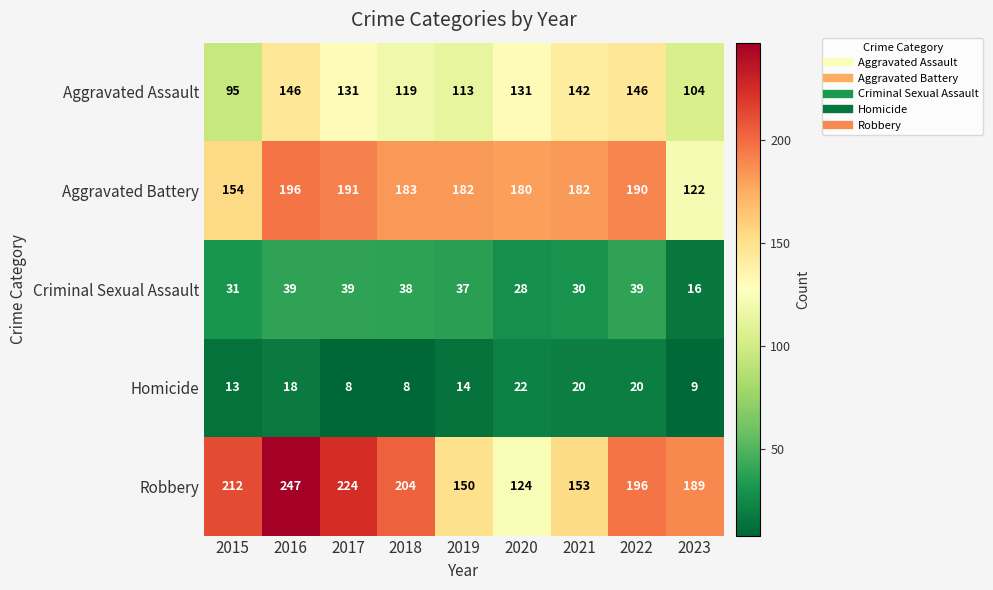

Where does the Criminal Sexual Assault series first go above 37?

2016